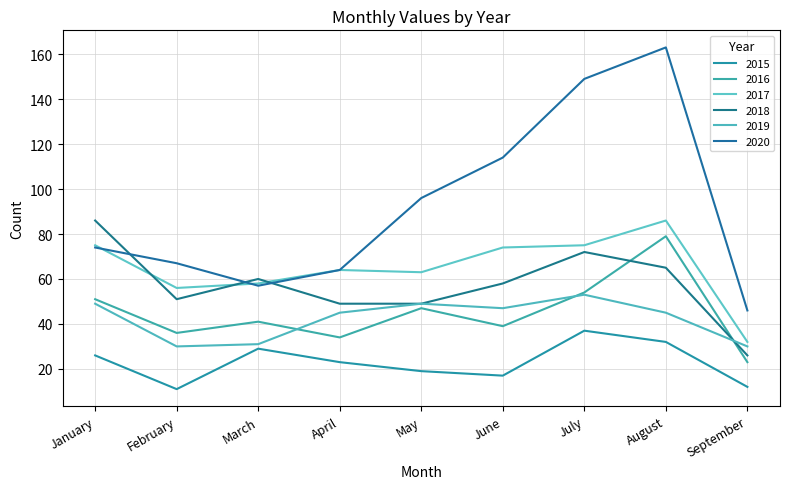

Count the number of categories in the chart.

9